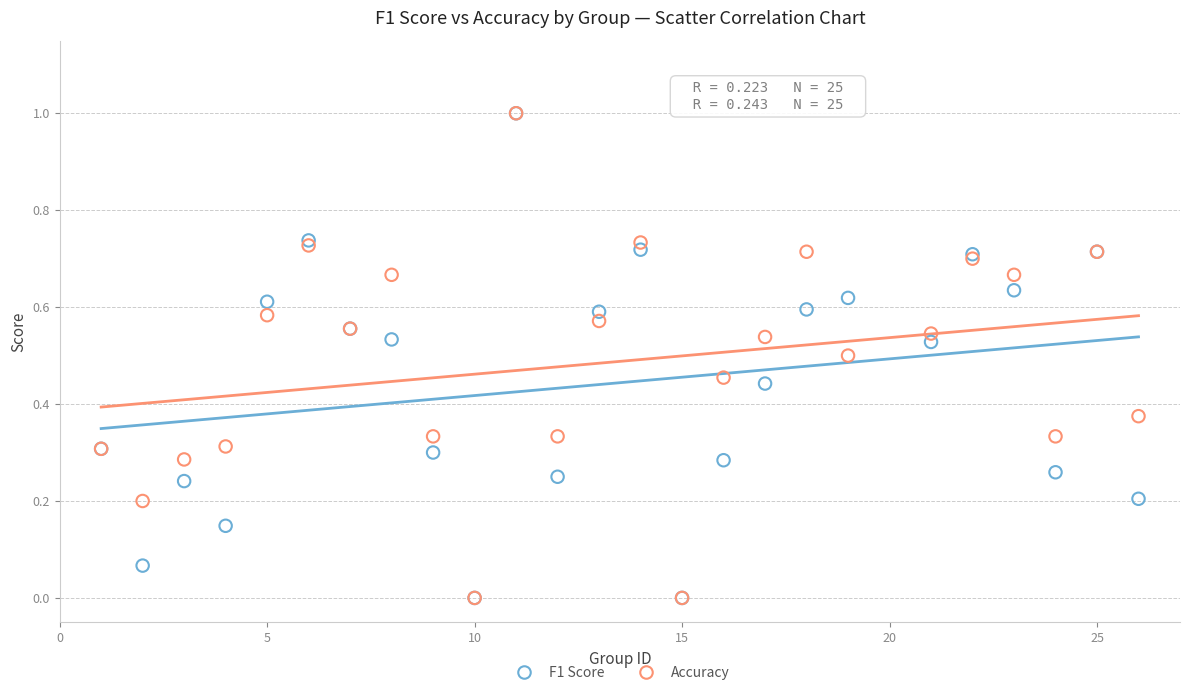

What are all the series names shown in the legend?

F1 Score, Accuracy